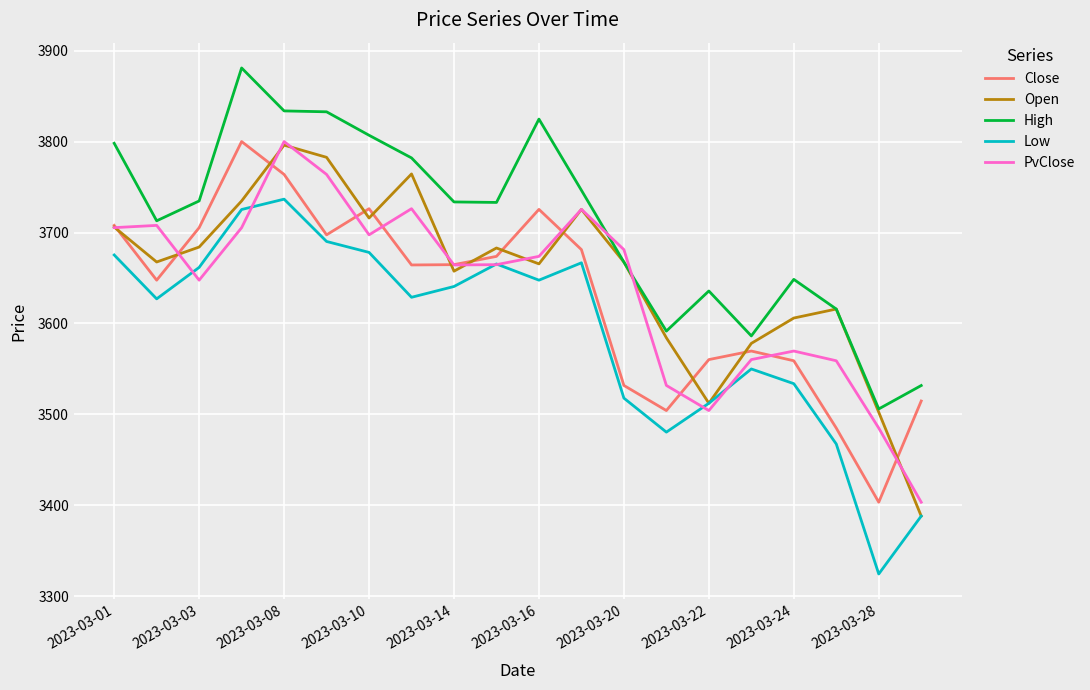

What is the minimum value shown in the chart?

3324.3